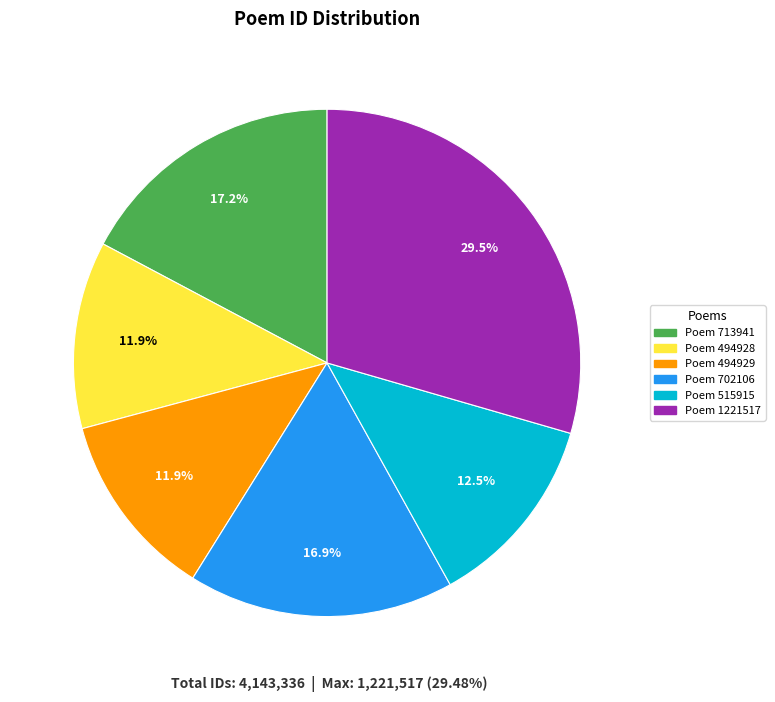

Which has a higher value, Poem 1221517 or Poem 494928?

Poem 1221517